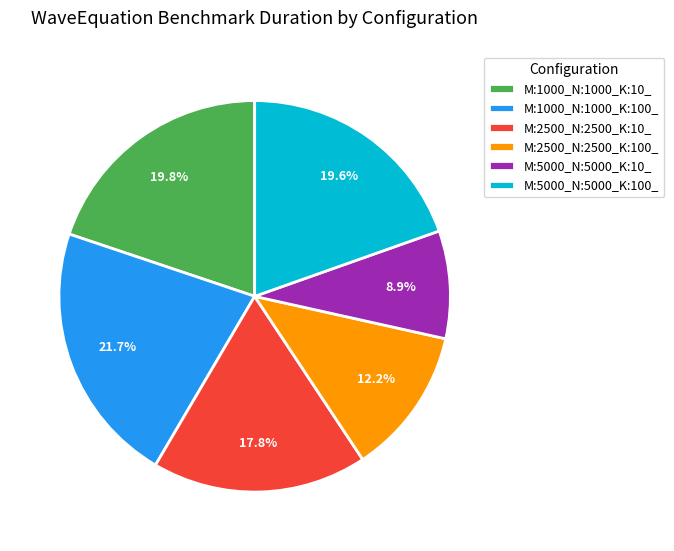

Which slice is the smallest?

M:5000_N:5000_K:10_